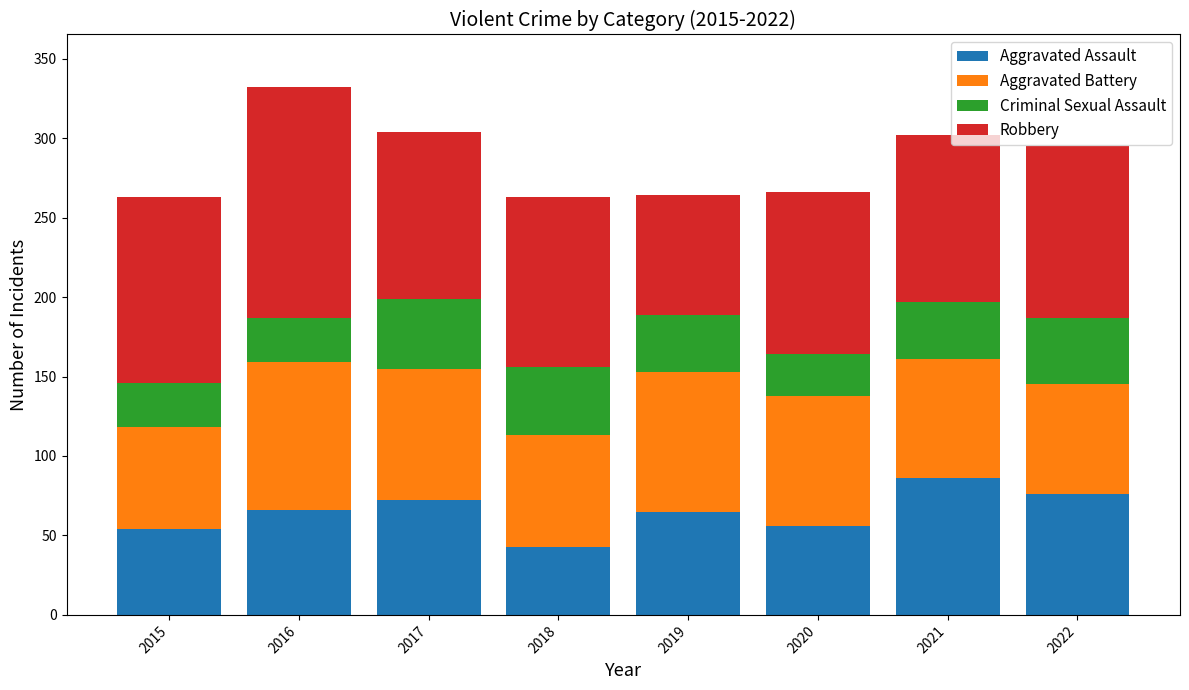

What is the maximum value for Aggravated Assault?

86